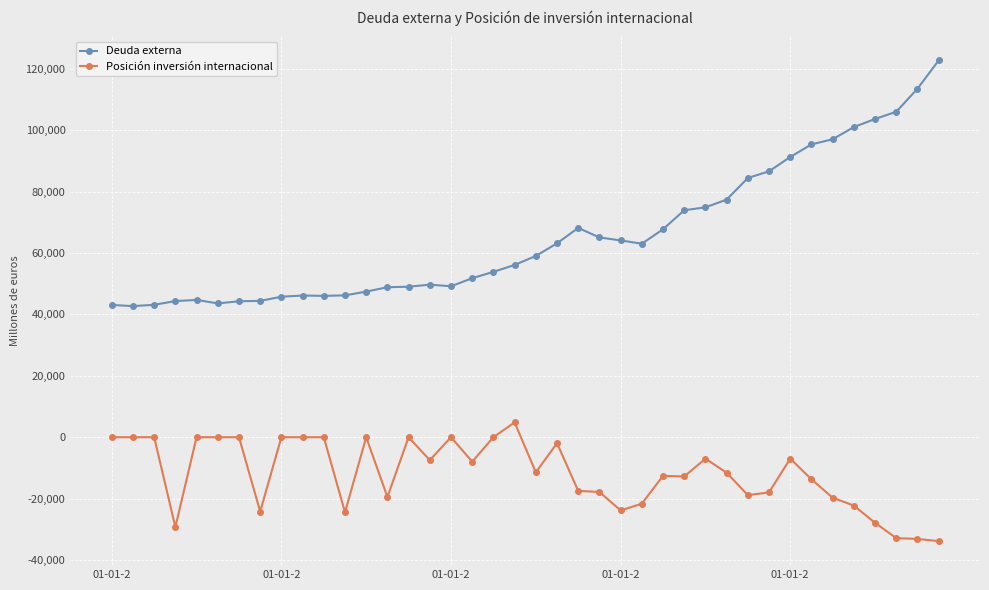

What is the sum of all Deuda externa values?

2617359.8